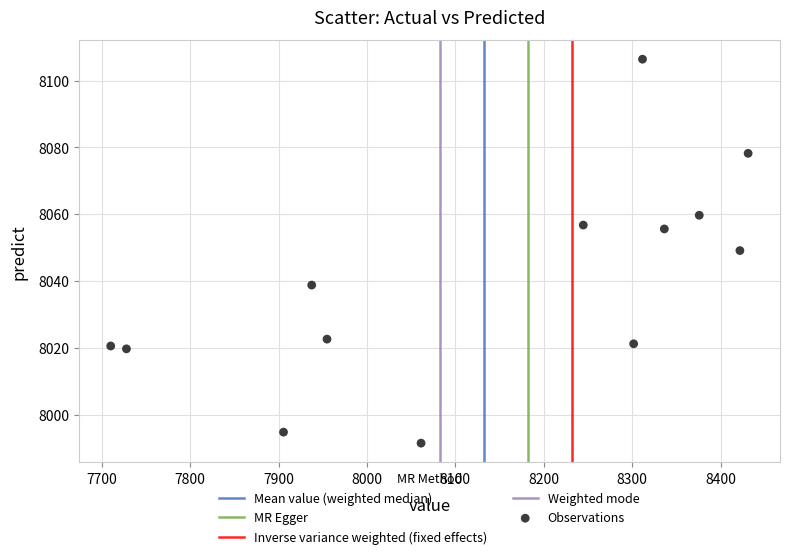

What is the range of X values (max minus min)?

721.1